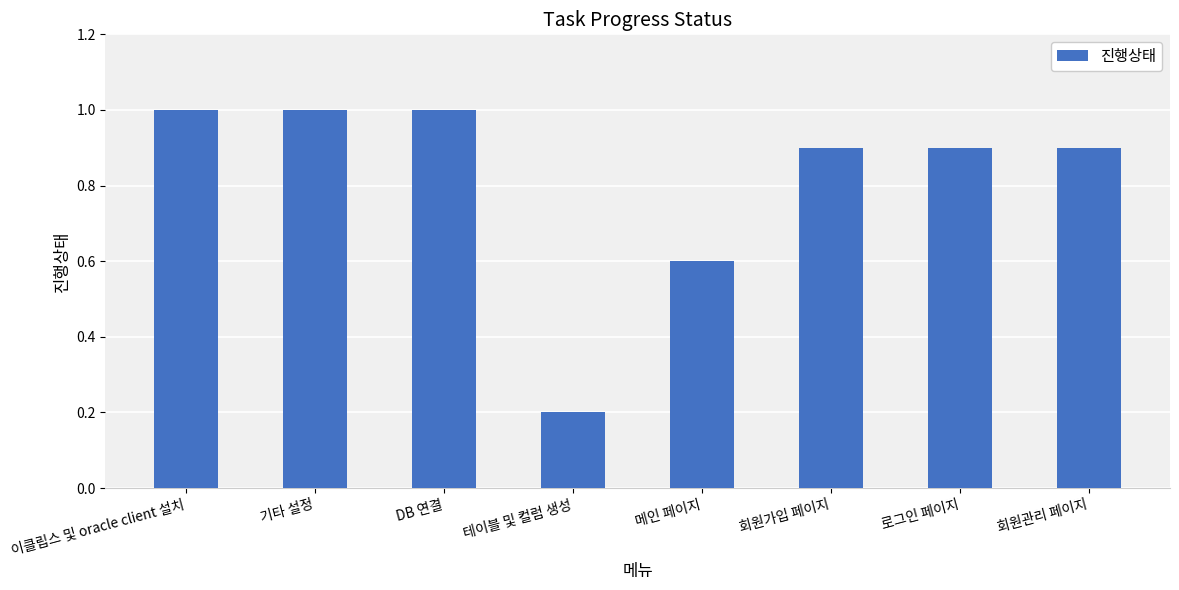

What is the difference between the maximum and minimum values?

0.8